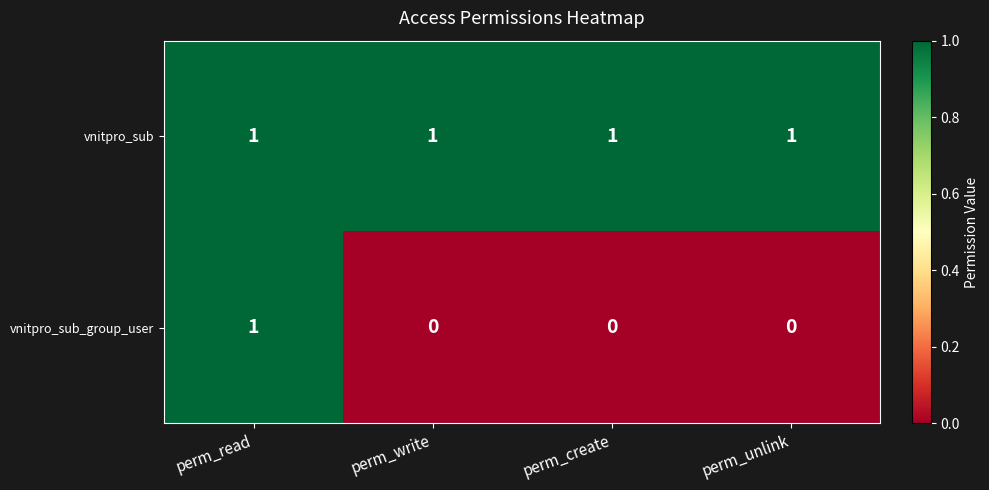

What is the total value across all series at perm_unlink?

1